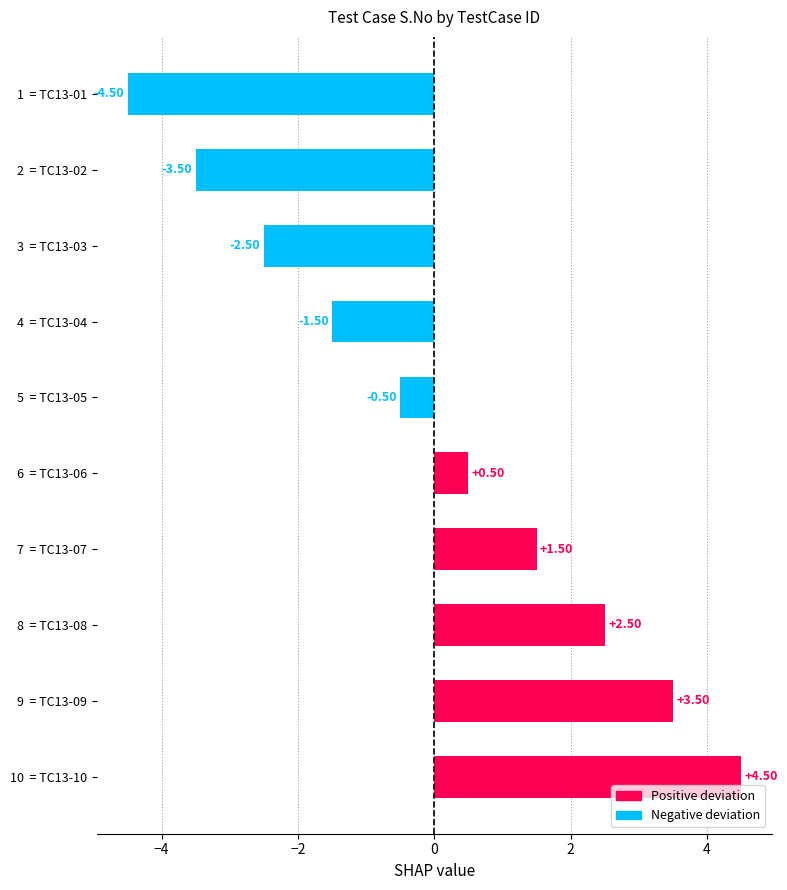

Which has a higher value, 1  = TC13-01 or 5  = TC13-05?

5  = TC13-05